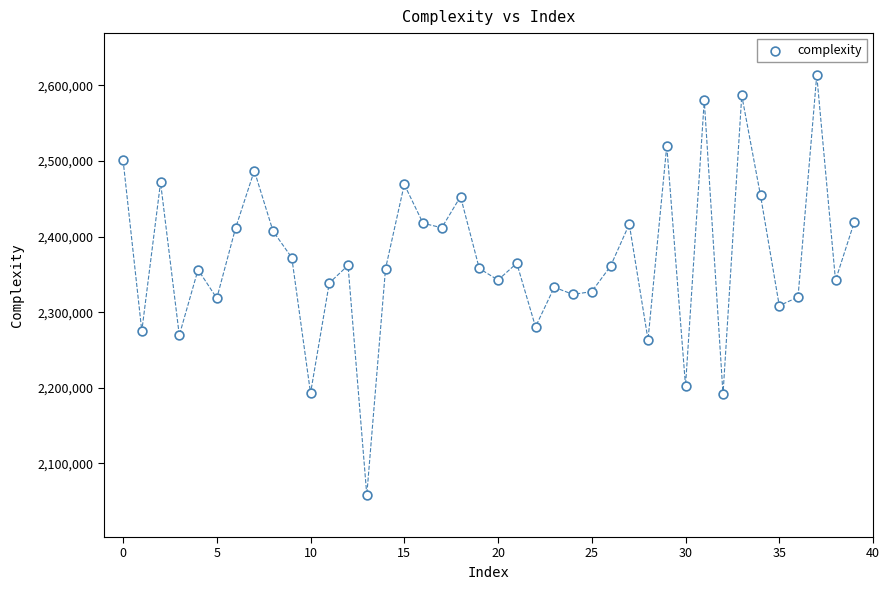

What is the range of Y values (max minus min)?

555033